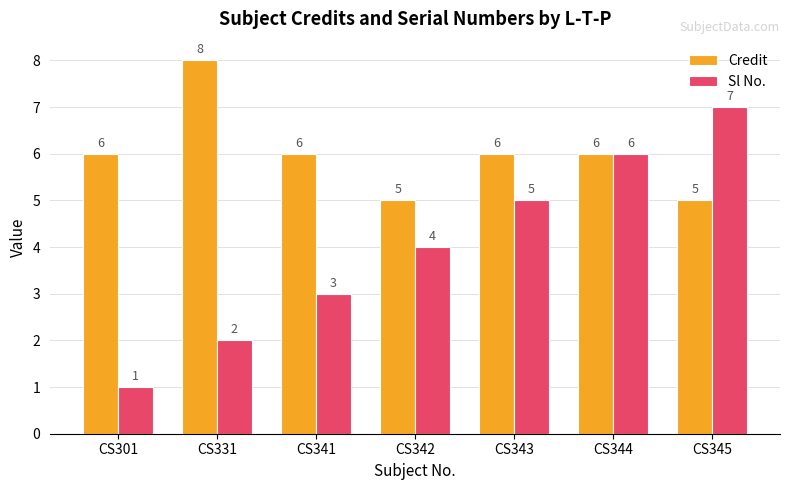

What is the value of the Credit bar at the 6th from the left?

6